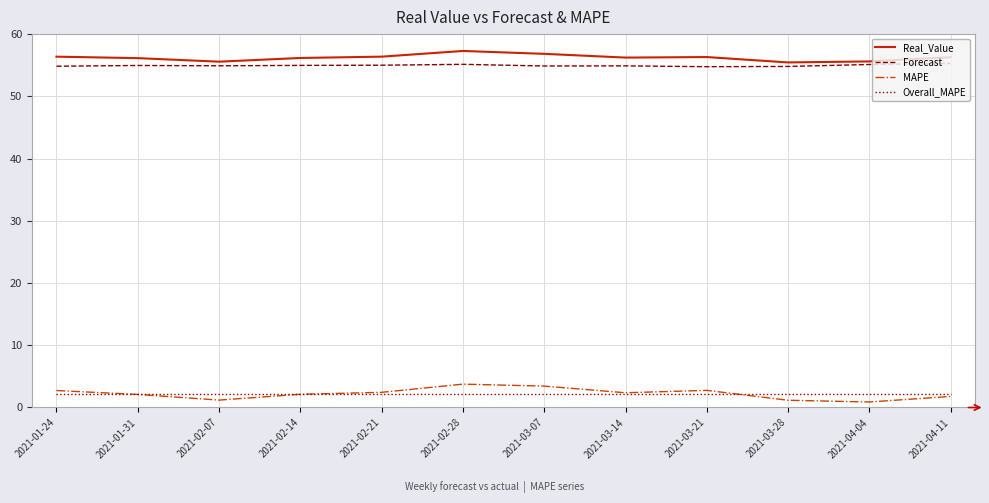

Is it true that MAPE equals 3.8 at 2021-02-28?

True